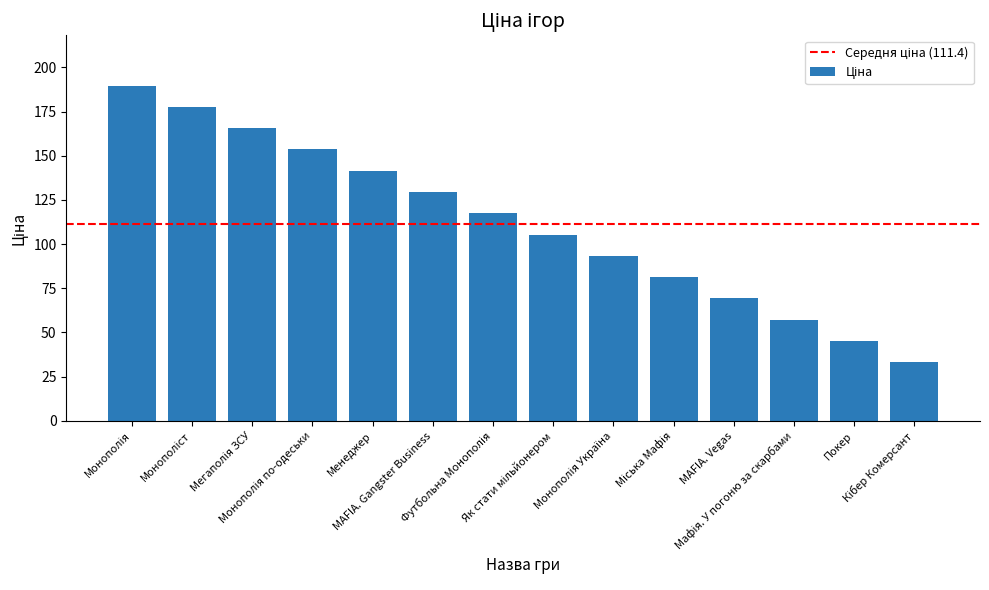

What is the difference between the maximum and minimum values?

156.6